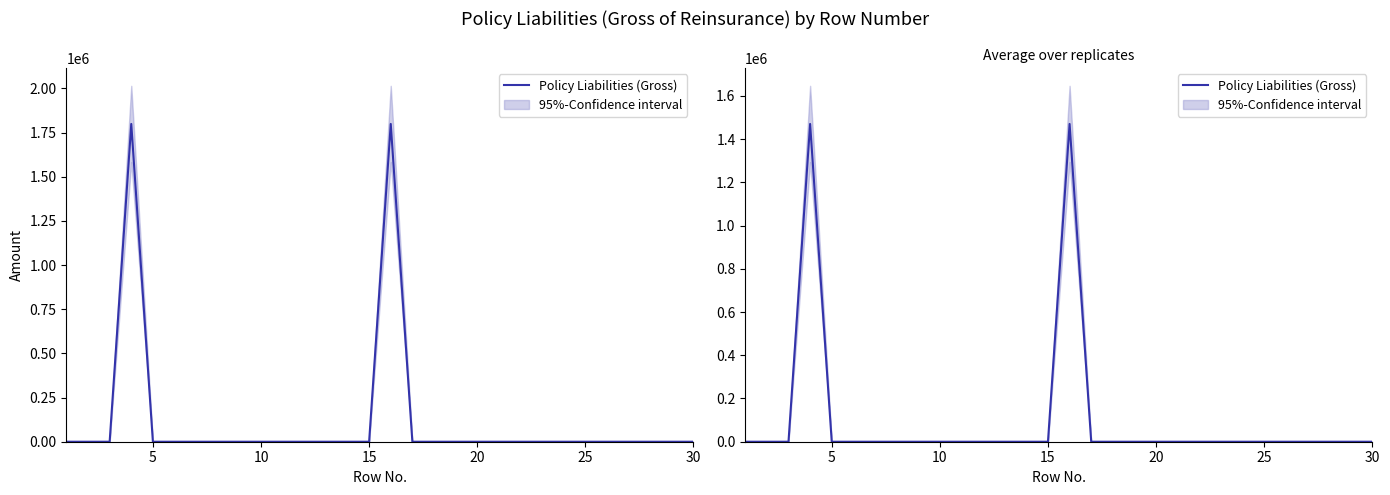

How many categories are shown in the chart?

30